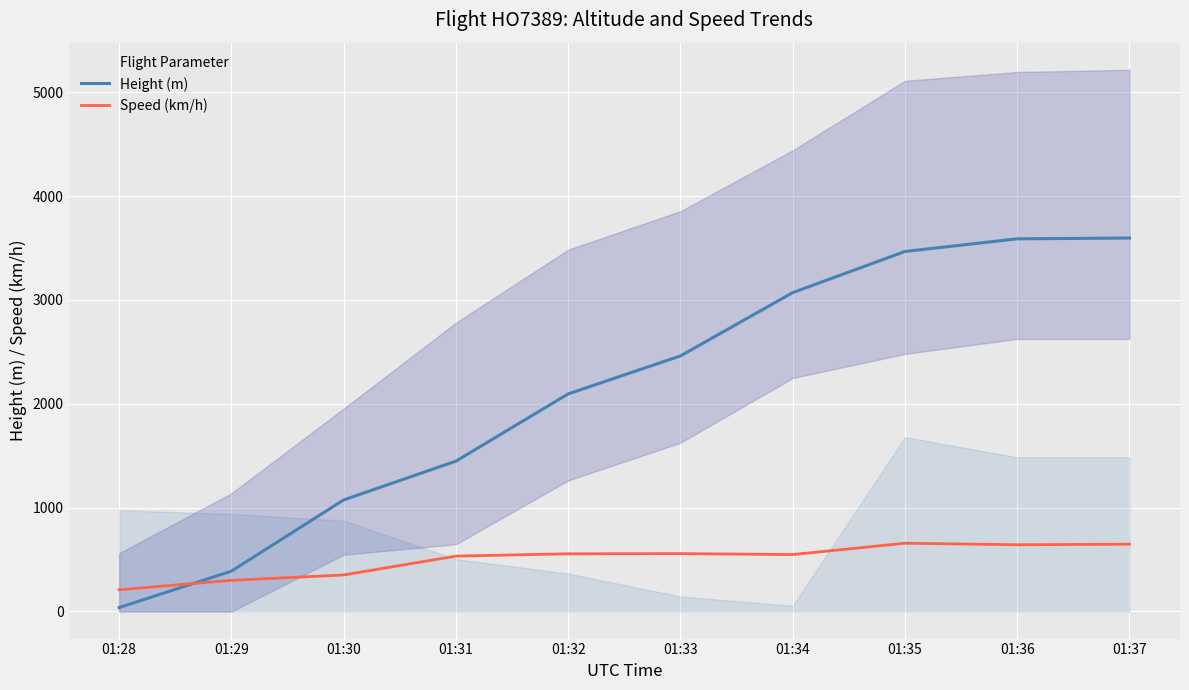

True or false: Speed (km/h) has more than 0 points higher than both neighbors.

True